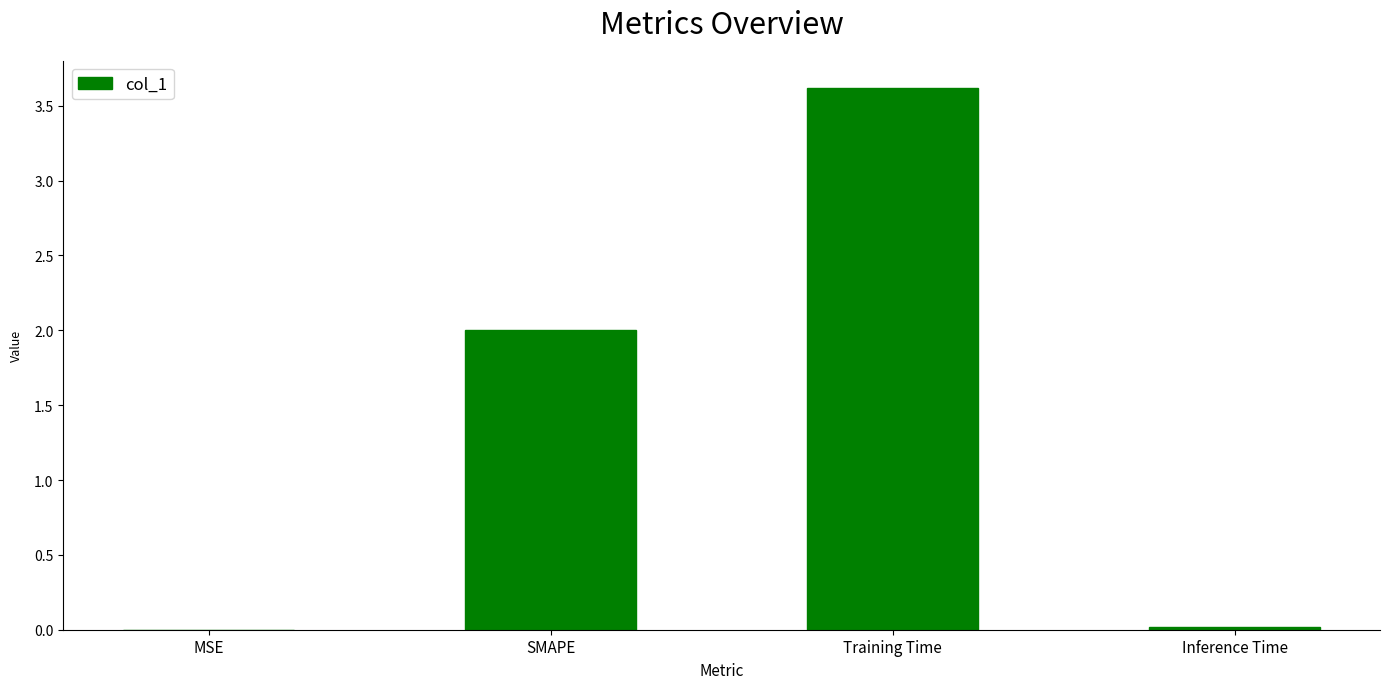

What is the sum of all values?

5.6